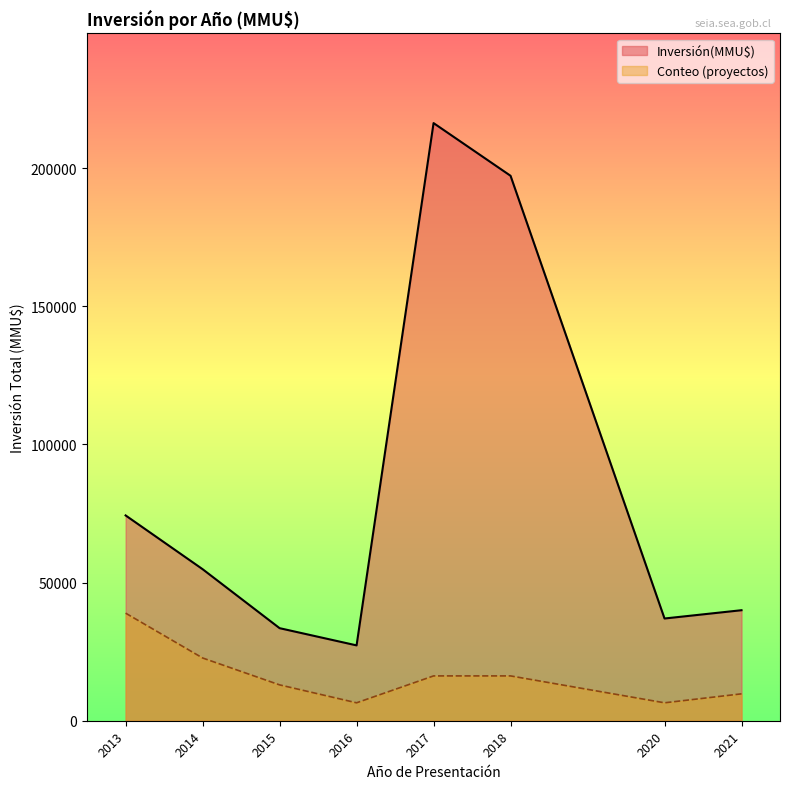

True or false: Inversión(MMU$) has a value of 24103 at 24.

False